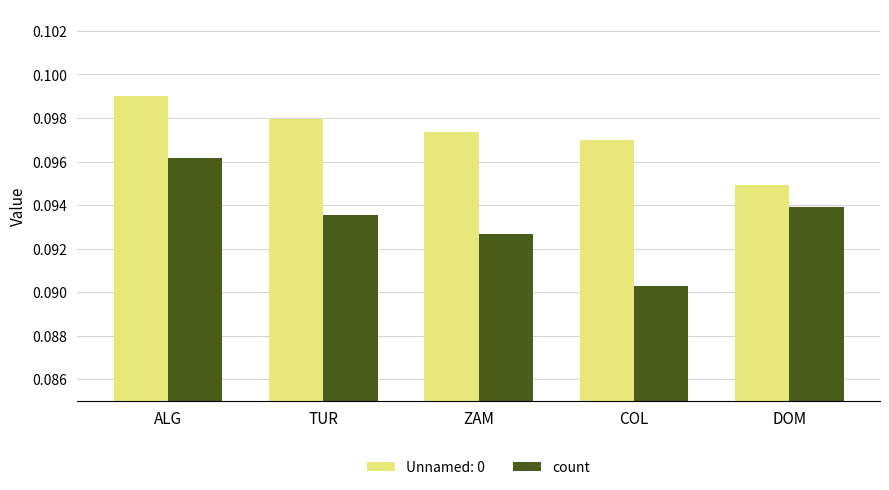

How many count values are between 0 and 1?

5